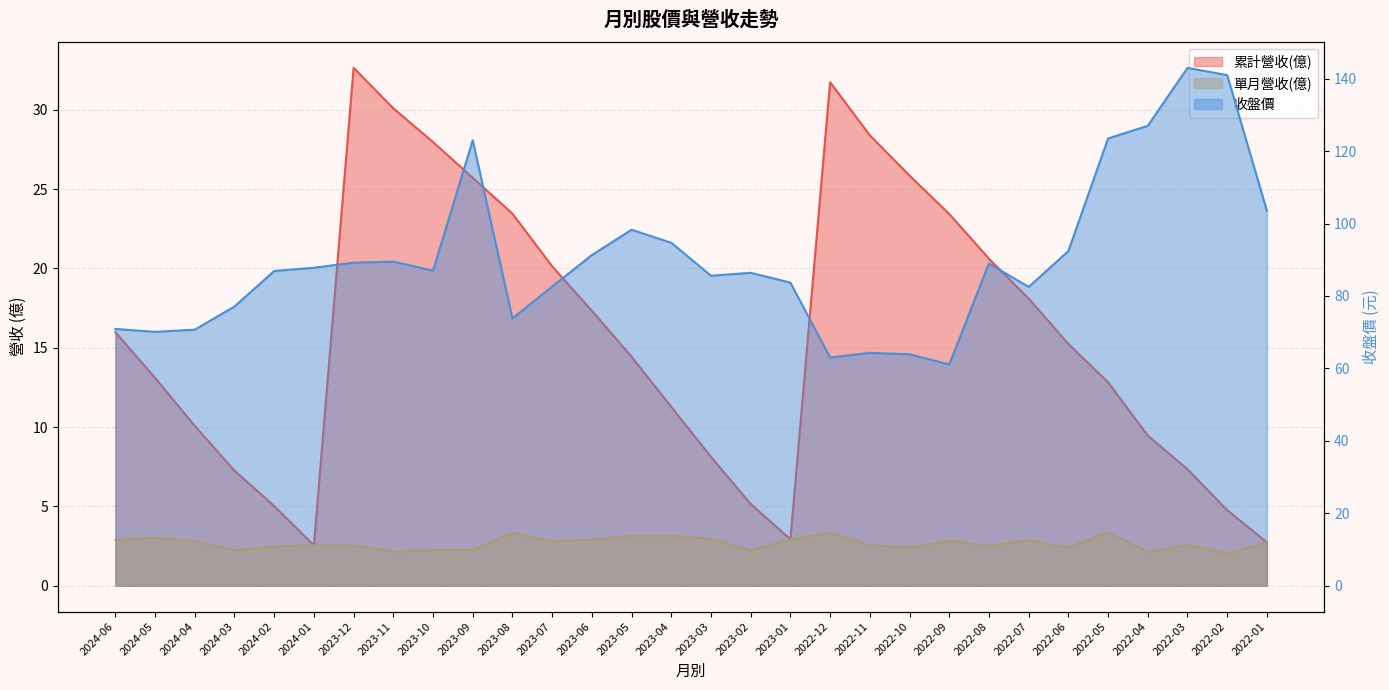

Which series has the largest total across all categories?

收盤價